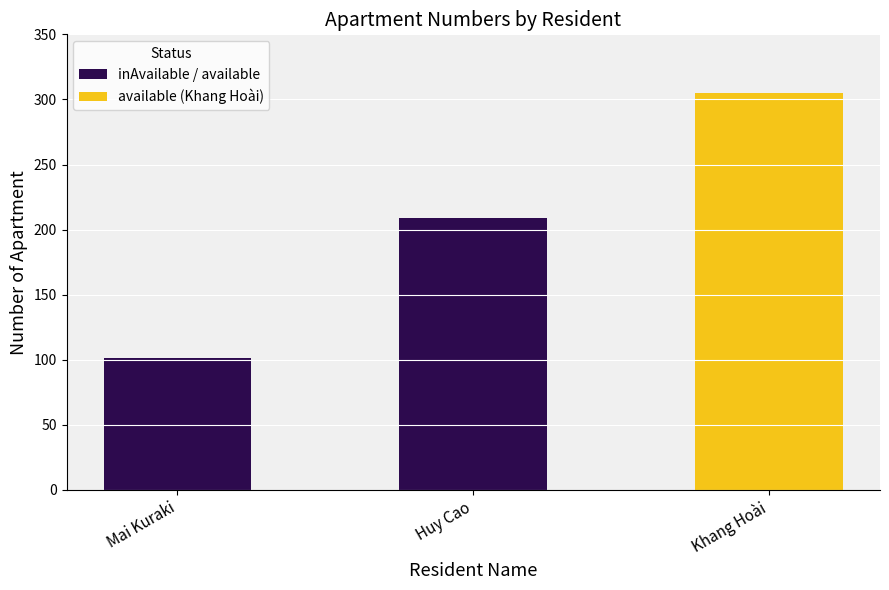

Where is the data nearest to the value 203?

Huy Cao